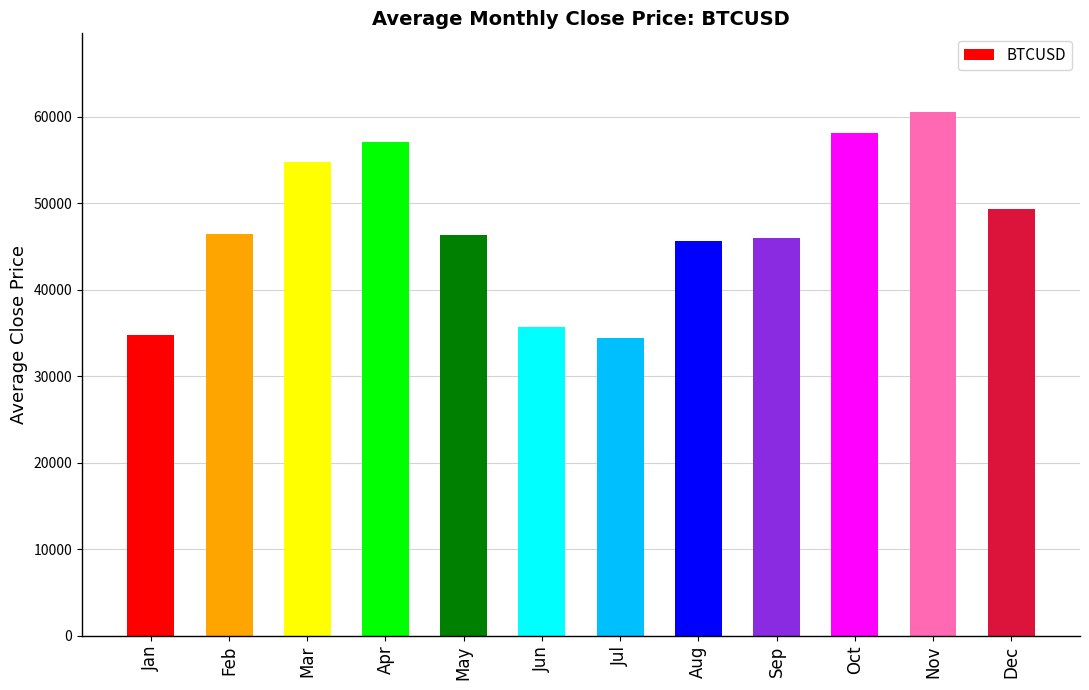

What is the average value?

47433.8